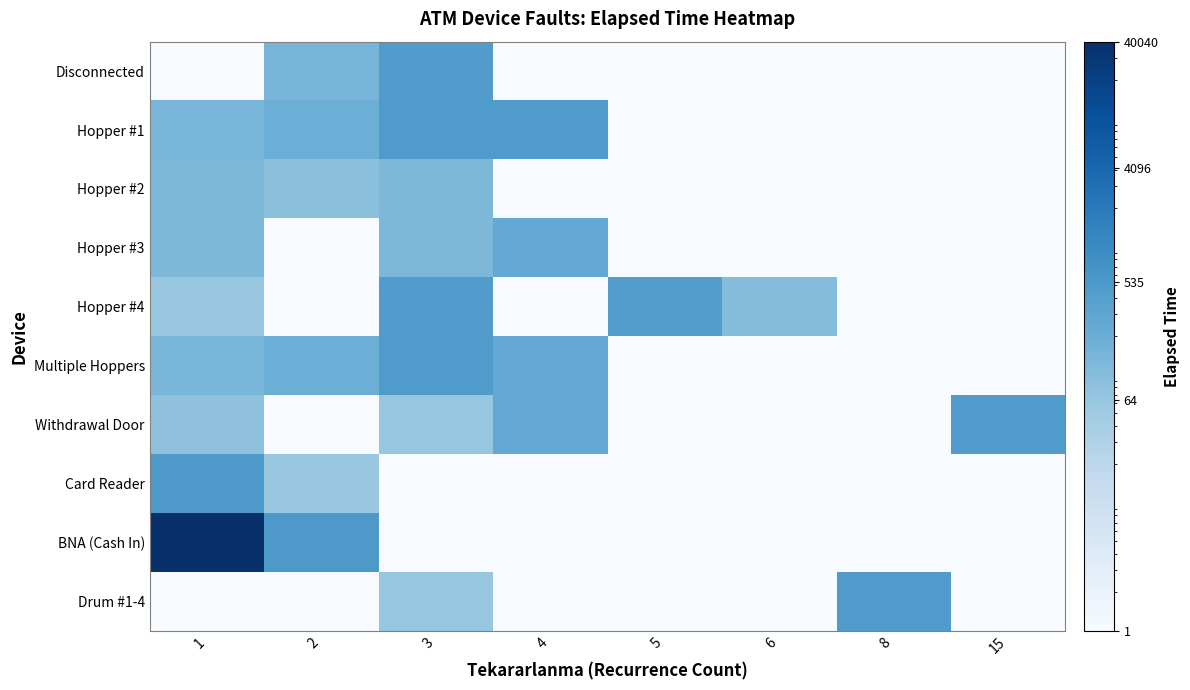

Reading right to left, extract all data points from this chart.

Disconnected: 15=1	8=1	6=1	5=1	4=1	3=450	2=140	1=1
Hopper #1: 15=1	8=1	6=1	5=1	4=465	3=480	2=195	1=135
Hopper #2: 15=1	8=1	6=1	5=1	4=1	3=125	2=85	1=125
Hopper #3: 15=1	8=1	6=1	5=1	4=250	3=125	2=1	1=125
Hopper #4: 15=1	8=1	6=100	5=435	4=1	3=440	2=1	1=60
Multiple Hoppers: 15=1	8=1	6=1	5=1	4=260	3=480	2=195	1=135
Withdrawal Door: 15=460	8=1	6=1	5=1	4=260	3=65	2=1	1=80
Card Reader: 15=1	8=1	6=1	5=1	4=1	3=1	2=60	1=535
BNA (Cash In): 15=1	8=1	6=1	5=1	4=1	3=1	2=535	1=40040
Drum #1-4: 15=1	8=460	6=1	5=1	4=1	3=65	2=1	1=1